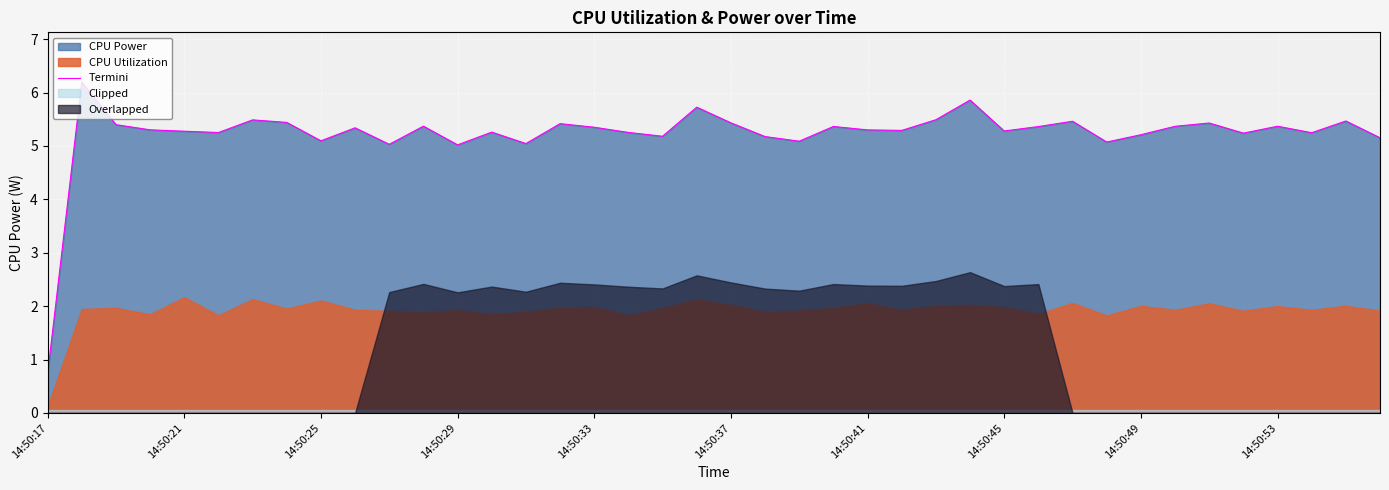

How many points are lower than both their immediate neighbors (excluding endpoints)?

12